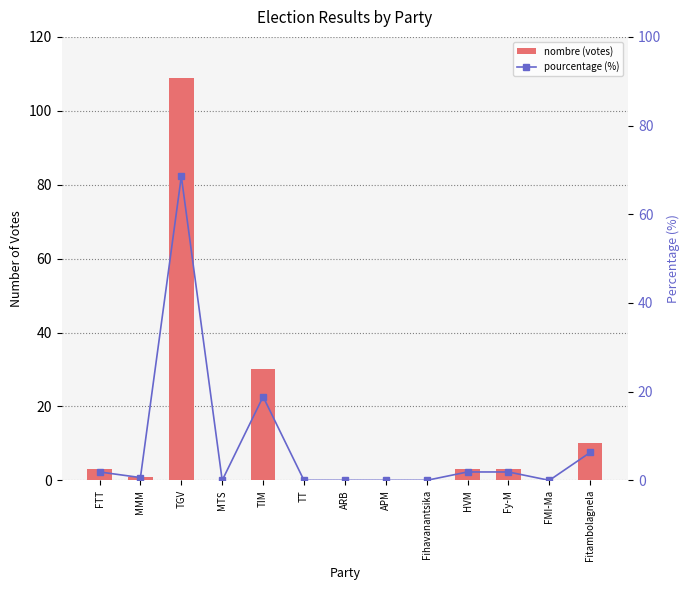

What is the maximum value for pourcentage (%)?

68.5